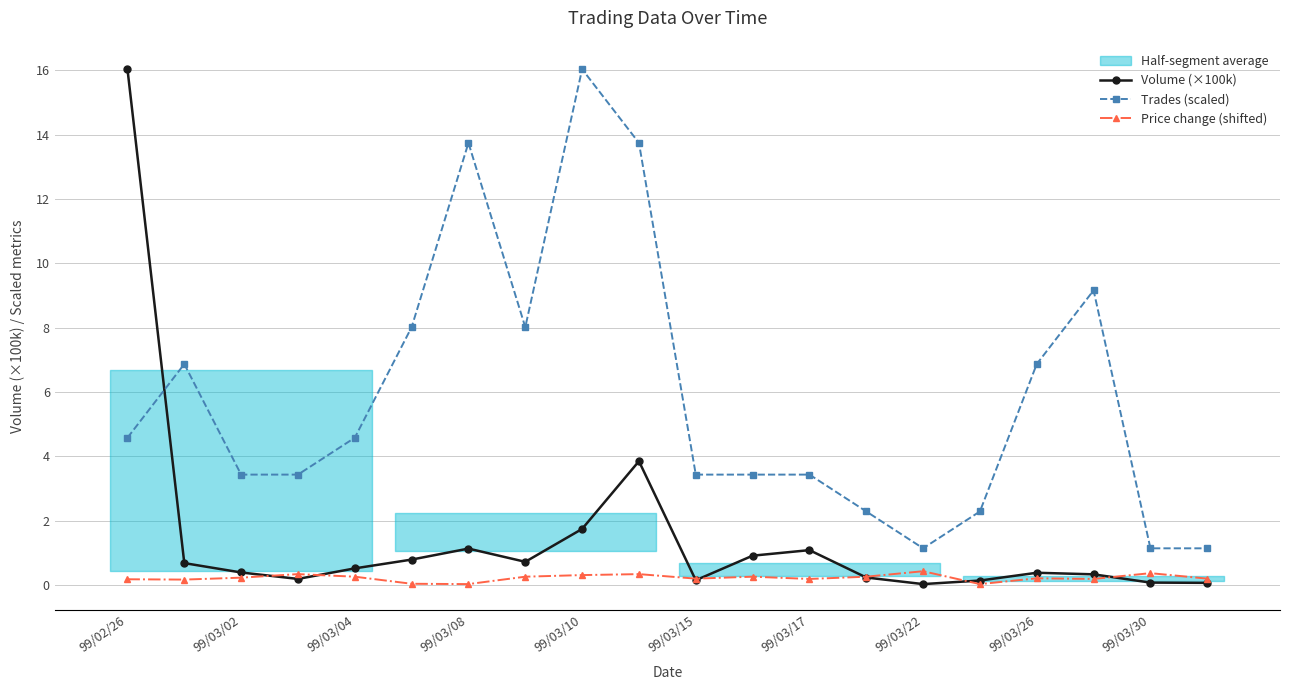

True or false: Trades (scaled) has a value of 1.1 at 99/03/30.

True